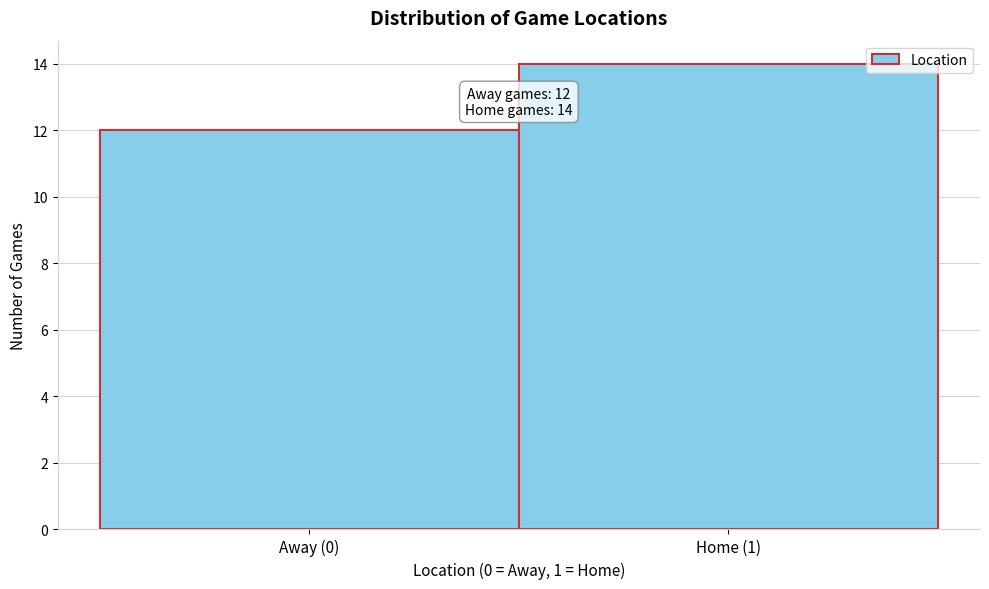

Reading left to right, transcribe all the data shown in this chart.

Away (0)=12	Home (1)=14